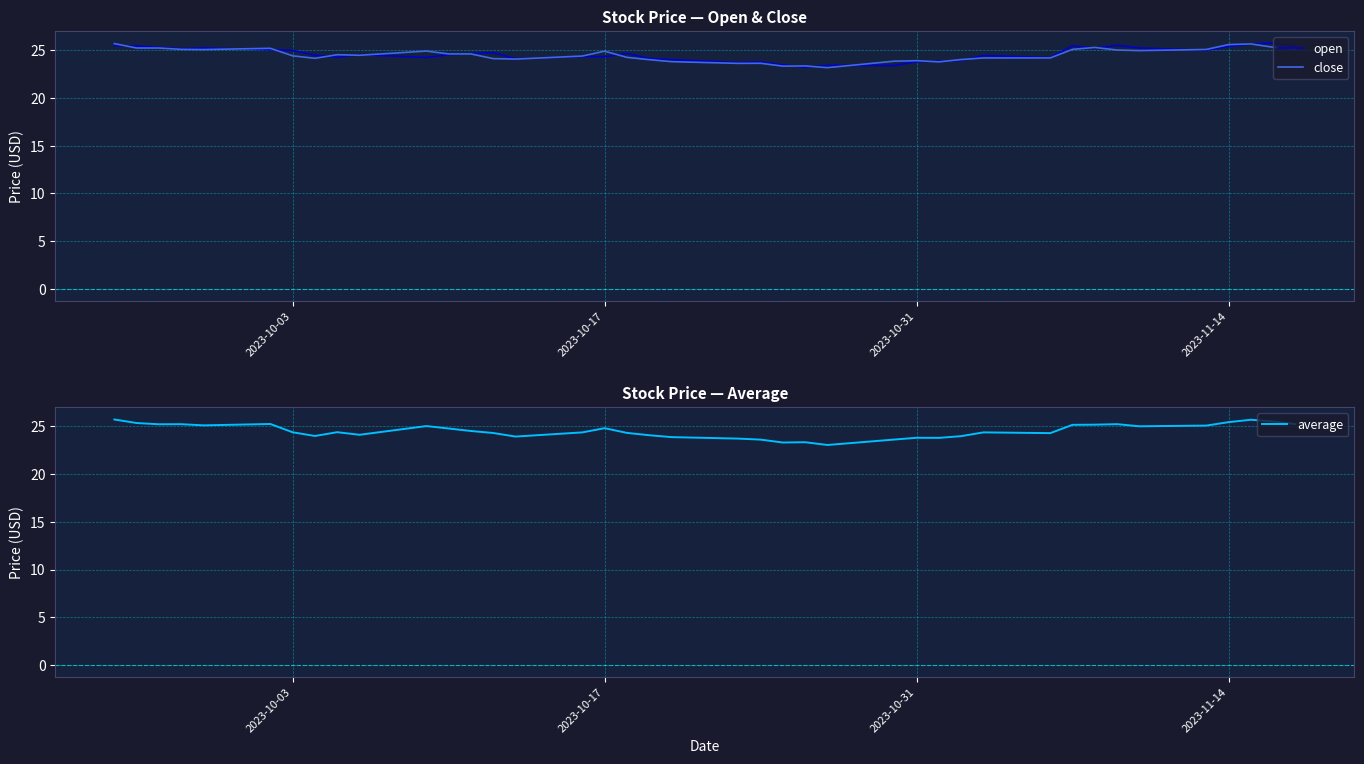

Which series has the widest spread of values?

average